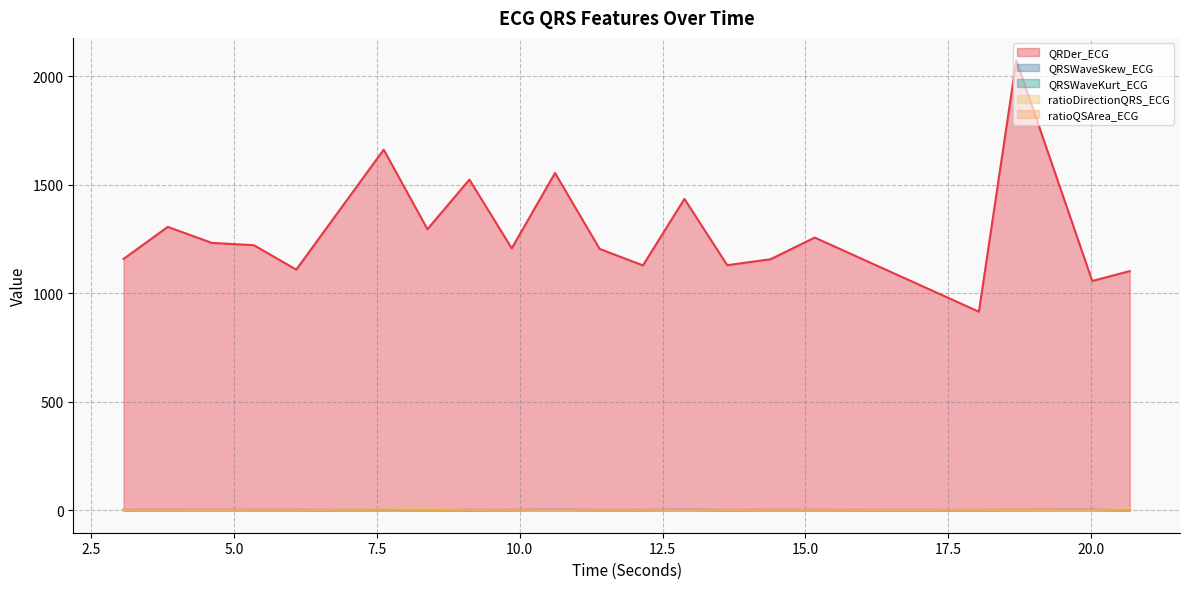

Reading left to right, what are all the values shown in this chart?

QRDer_ECG: 1158.0	1305.3	1231.6	1221.0	1108.6	1661.4	1294.8	1523.4	1206.8	1553.8	1204.1	1127.9	1434.3	1129.0	1156.4	1256.2	914.6	2072.6	1056.2	1101.8
QRSWaveSkew_ECG: 1.4	1.4	1.5	1.5	1.4	1.6	1.5	1.4	1.4	1.7	1.4	1.4	1.7	1.4	1.4	1.4	1.4	1.4	1.5	1.4
QRSWaveKurt_ECG: 0.5	0.6	0.8	0.8	0.6	1.2	0.8	0.5	0.6	1.7	0.5	0.6	1.5	0.7	0.7	0.5	0.7	0.9	1.4	0.6
ratioDirectionQRS_ECG: 0.4	0.4	0.2	0.2	0.1	4.3	8.4	0.9	0.4	0.4	0.5	0.5	0.4	1.7	0.1	0.0	2.3	0.3	0.0	8.9
ratioQSArea_ECG: 2.0	2.5	2.5	1.5	1.6	2.3	1.4	1.0	1.7	1.1	1.4	1.4	1.0	1.7	1.6	1.5	1.9	3.5	2.0	1.5